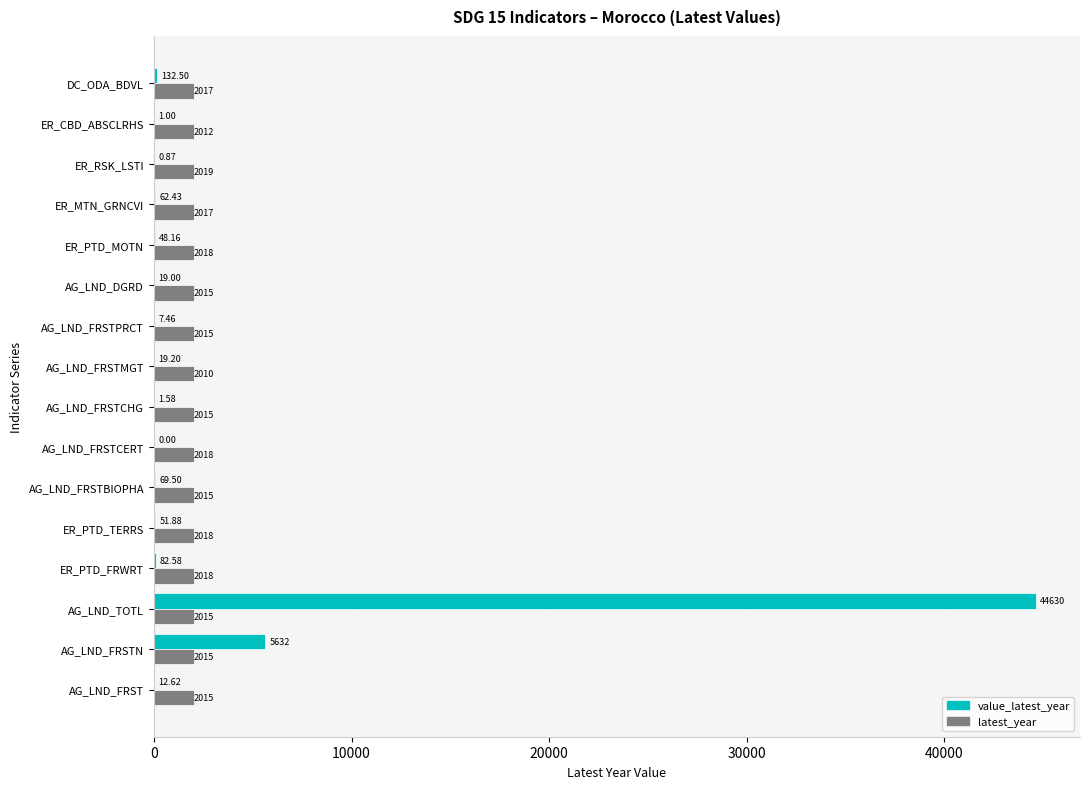

Which category has the highest value in the latest_year series?

ER_RSK_LSTI